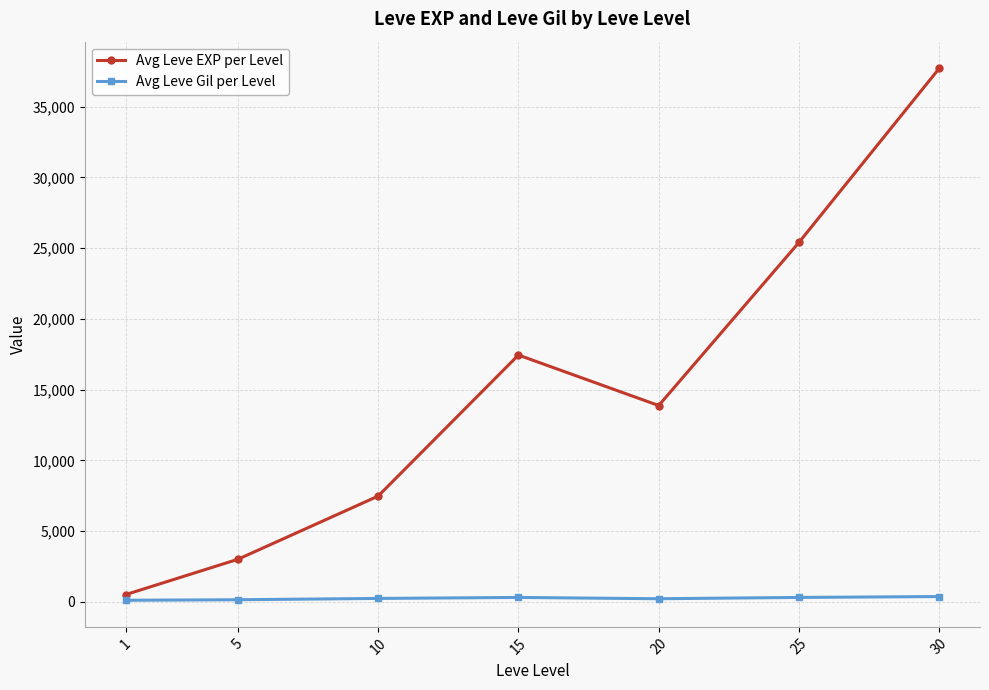

What is the maximum value shown in the chart?

37715.0